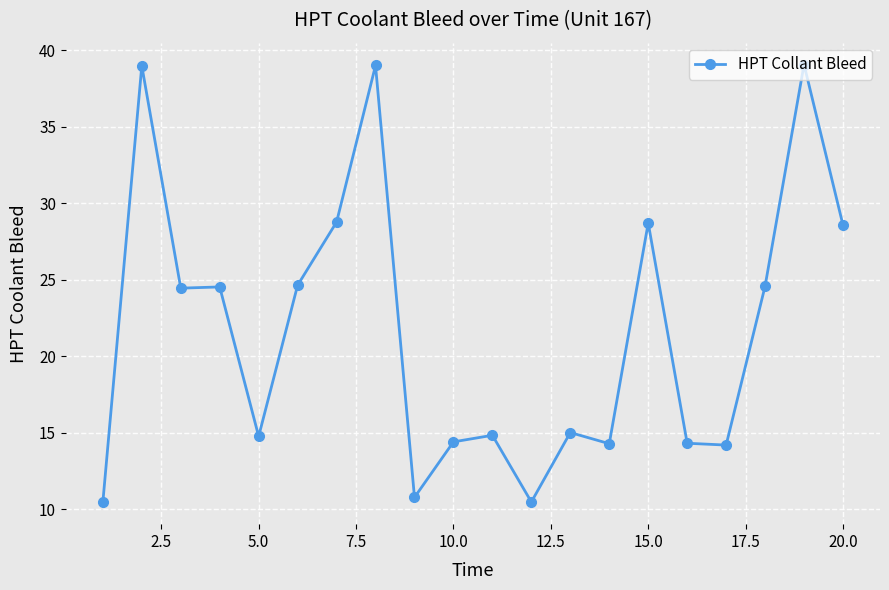

True or false: there are more than 2 points higher than both neighbors.

True